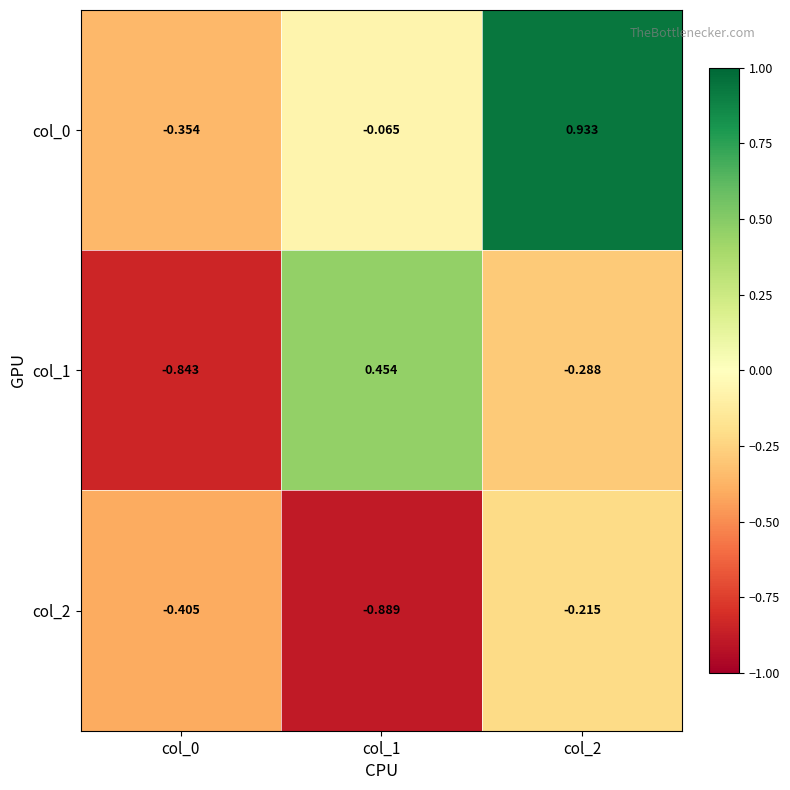

Count the number of categories in the chart.

3